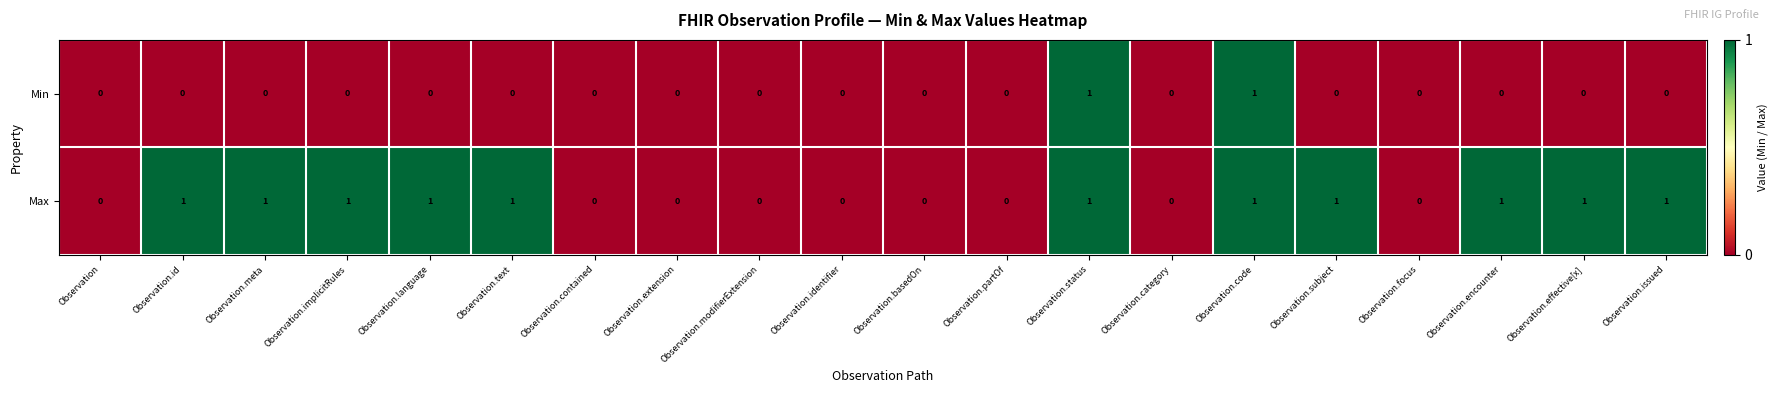

Which series has the largest total across all categories?

Max